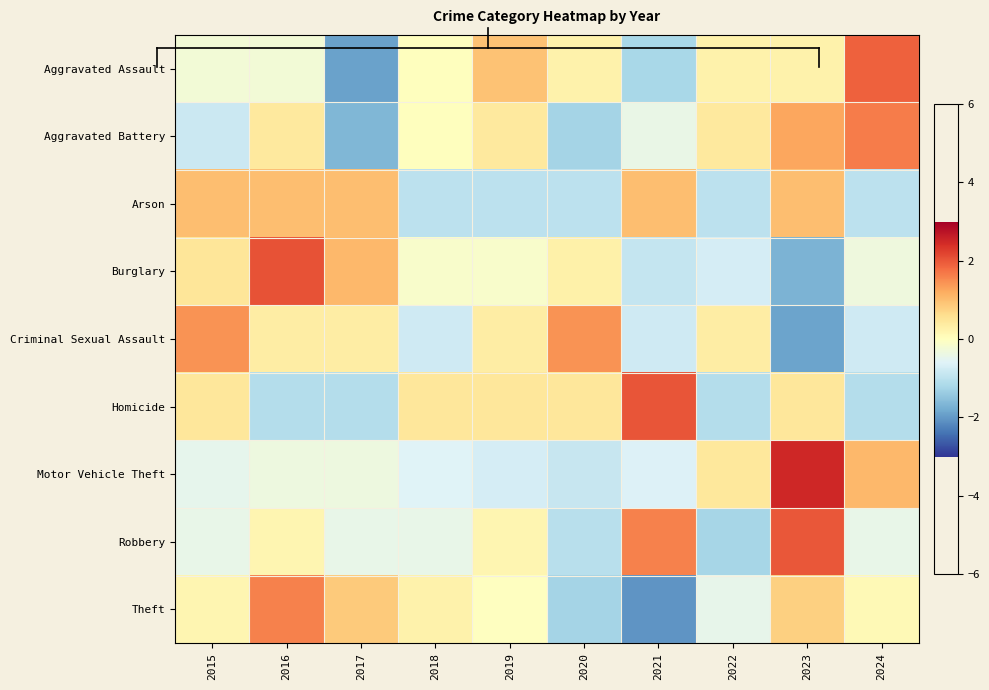

Which label corresponds to the largest value in the chart?

2023